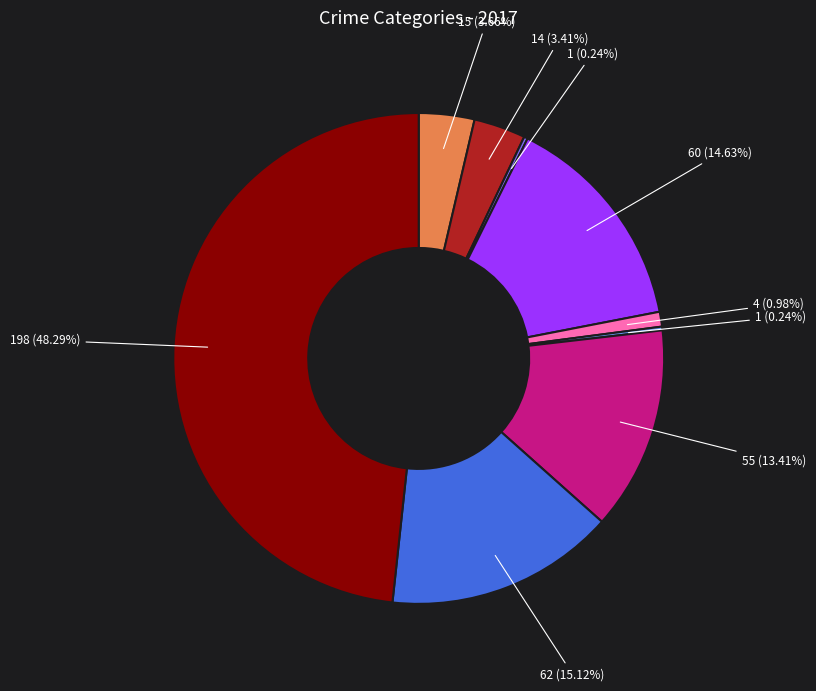

Does any single category account for the majority?

No